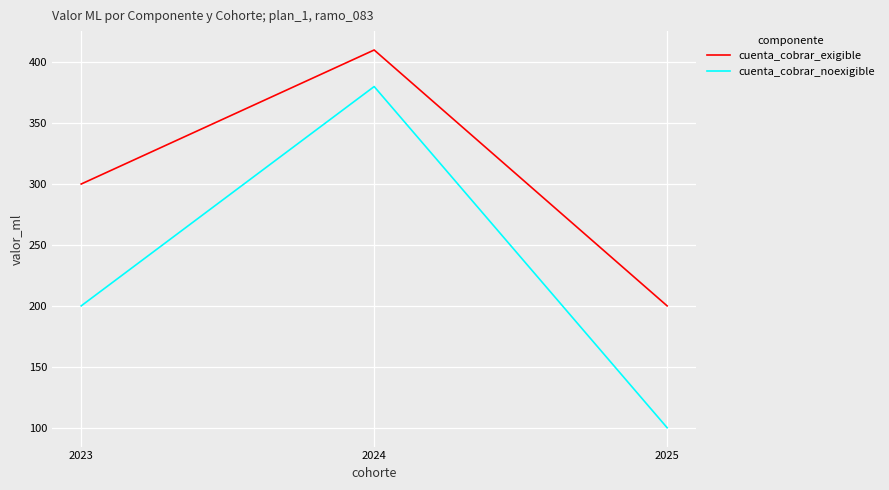

At which label does cuenta_cobrar_exigible reach its peak?

2024